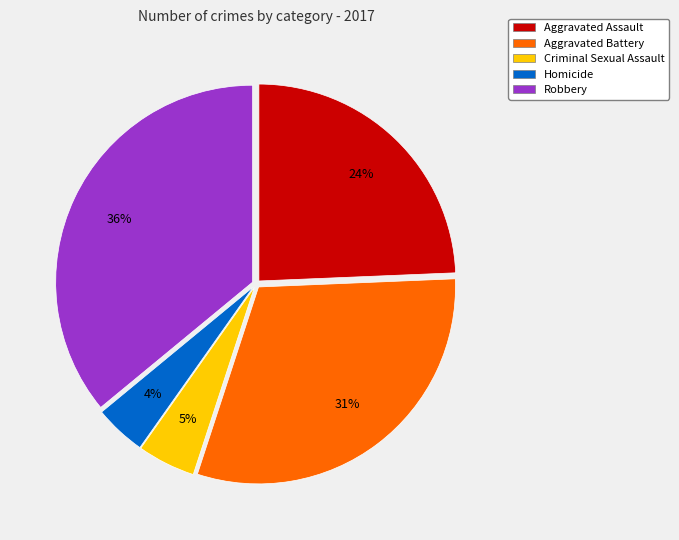

Is there any slice that represents more than half of the pie?

No